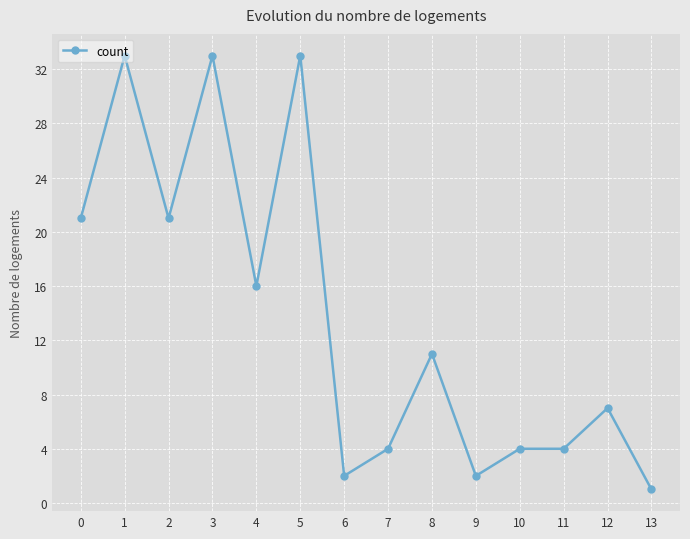

Reading left to right, what are all the values shown in this chart?

0=21	1=33	2=21	3=33	4=16	5=33	6=2	7=4	8=11	9=2	10=4	11=4	12=7	13=1